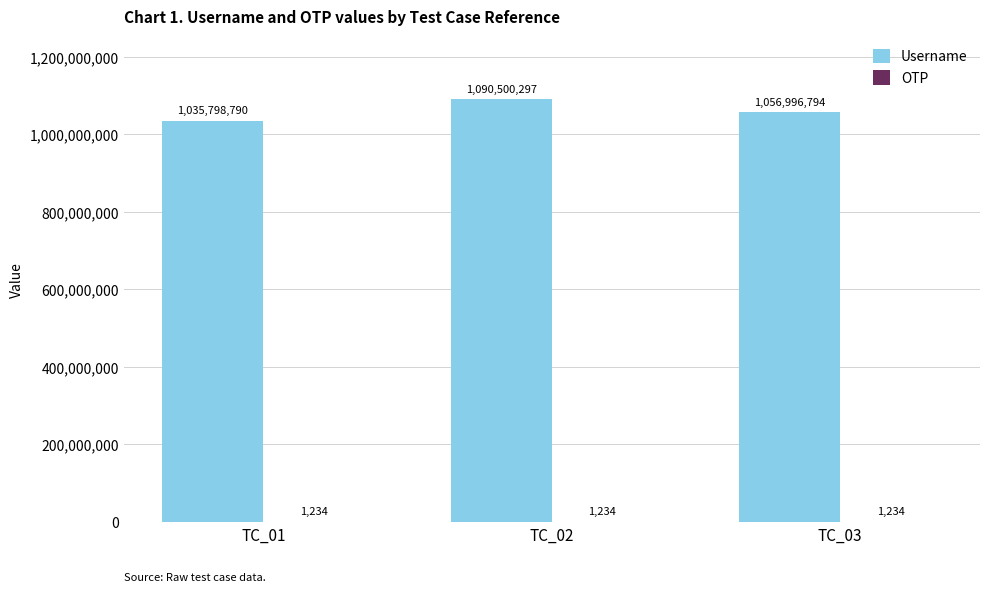

Which series changed the most between TC_01 and TC_03?

Username